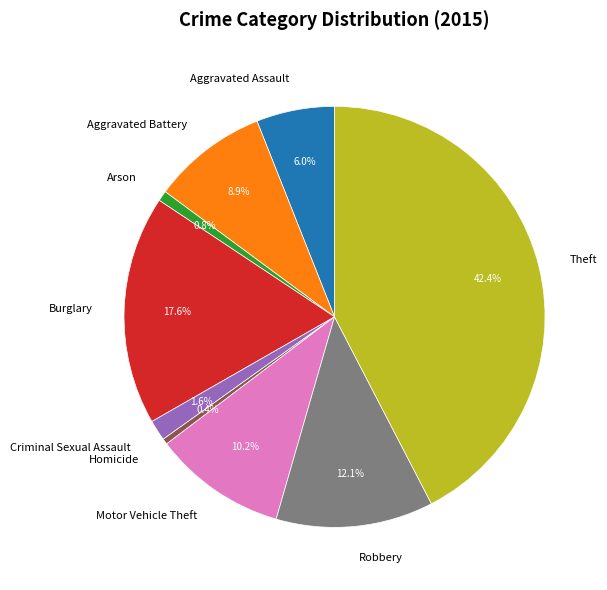

Do Aggravated Assault and Motor Vehicle Theft together represent more than half of the pie?

No